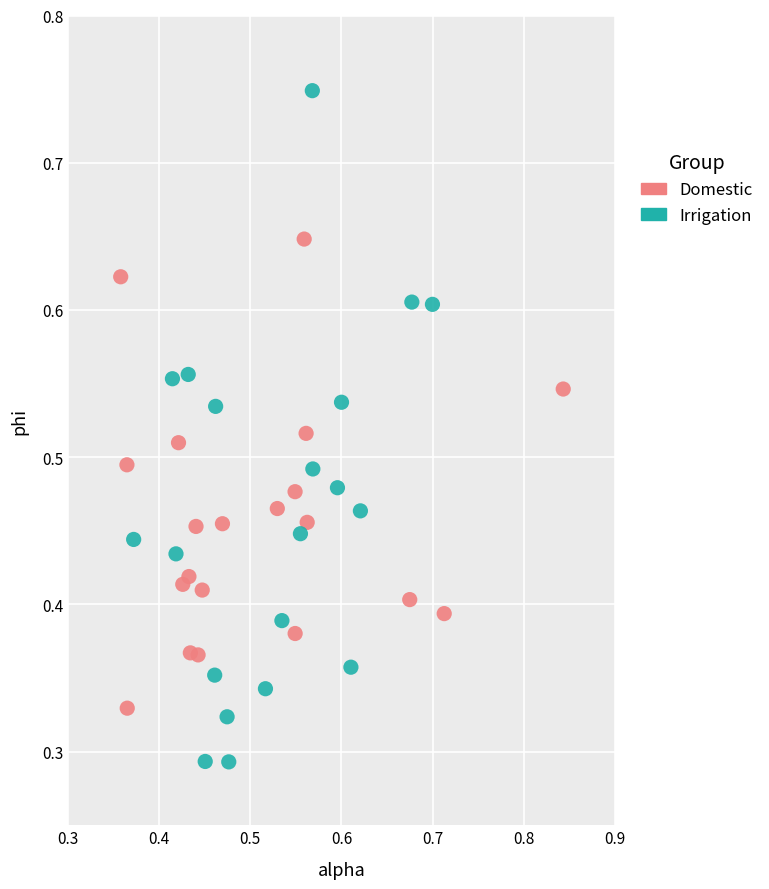

What are all the series names shown in the legend?

Domestic, Irrigation